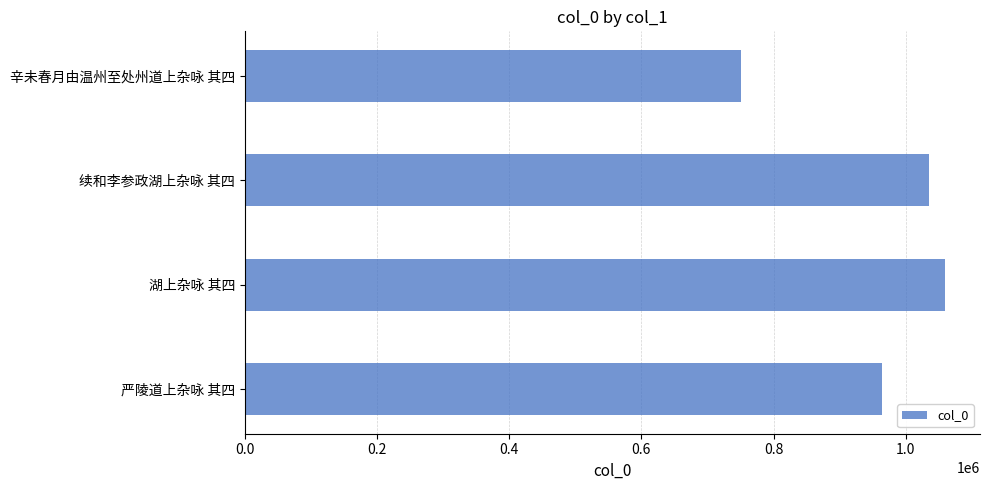

List the labels in order of value, largest first.

湖上杂咏 其四, 续和李参政湖上杂咏 其四, 严陵道上杂咏 其四, 辛未春月由温州至处州道上杂咏 其四